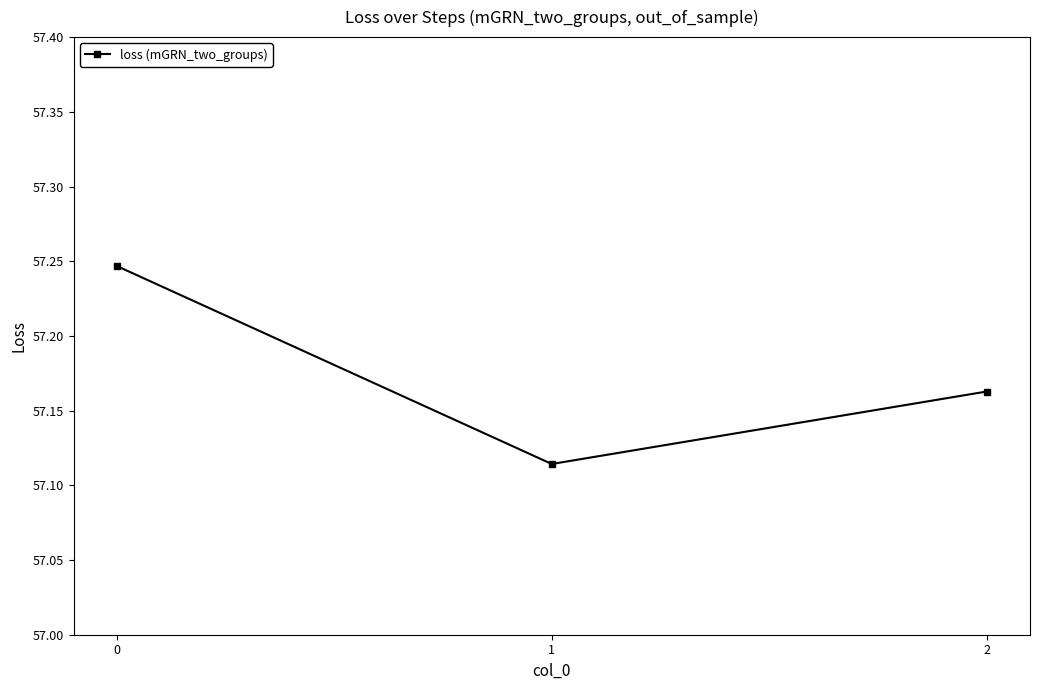

Approximately how many times larger is the value at 1 compared to 0?

1.0